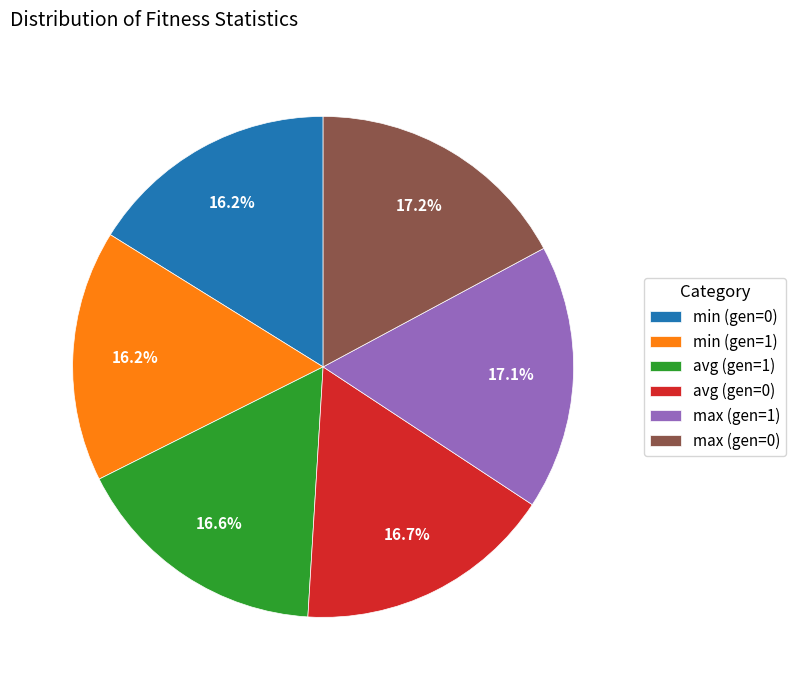

How many segments does this pie chart have?

6